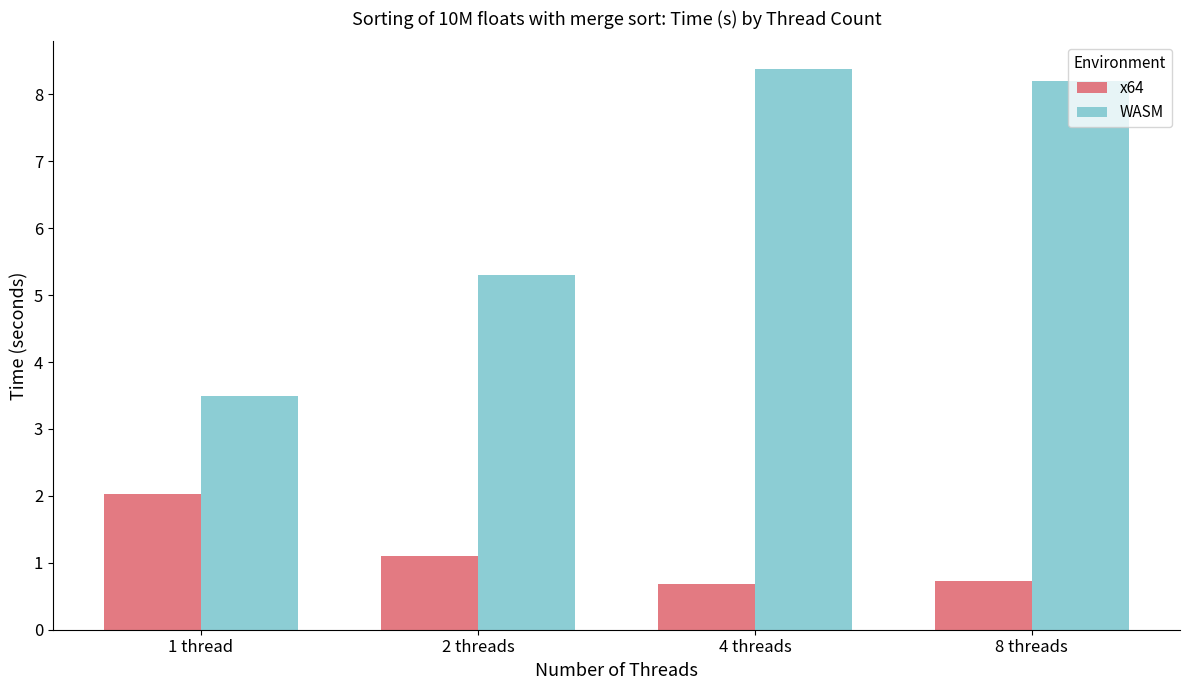

What value does the WASM series have at 4 threads?

8.4